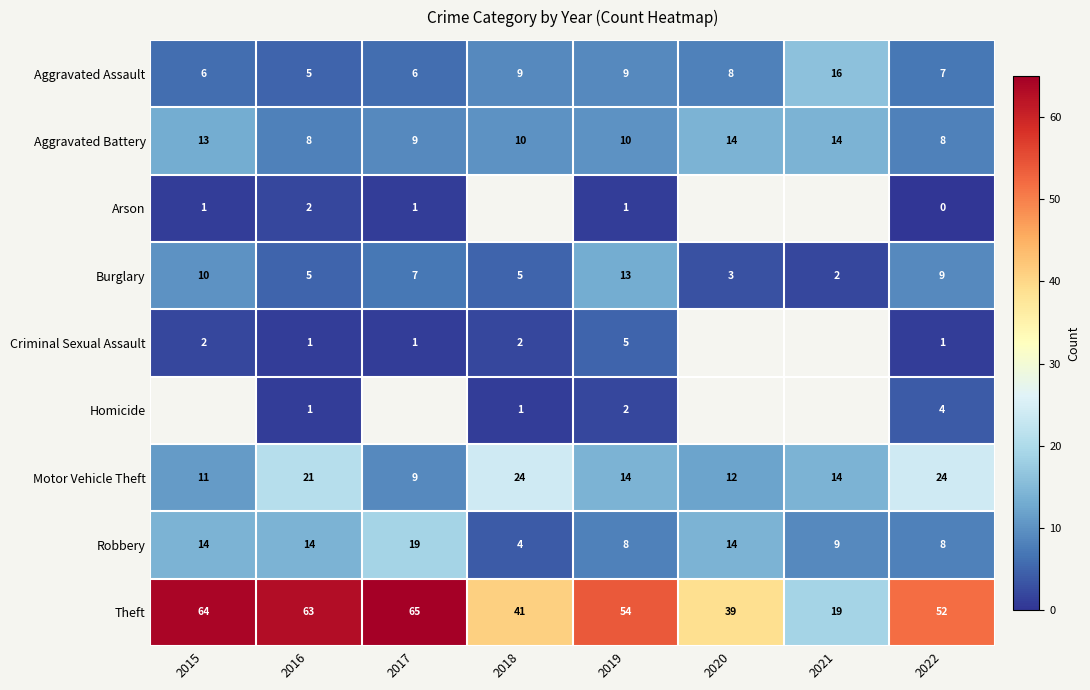

What is the difference between the maximum and minimum values in the Aggravated Battery series?

6